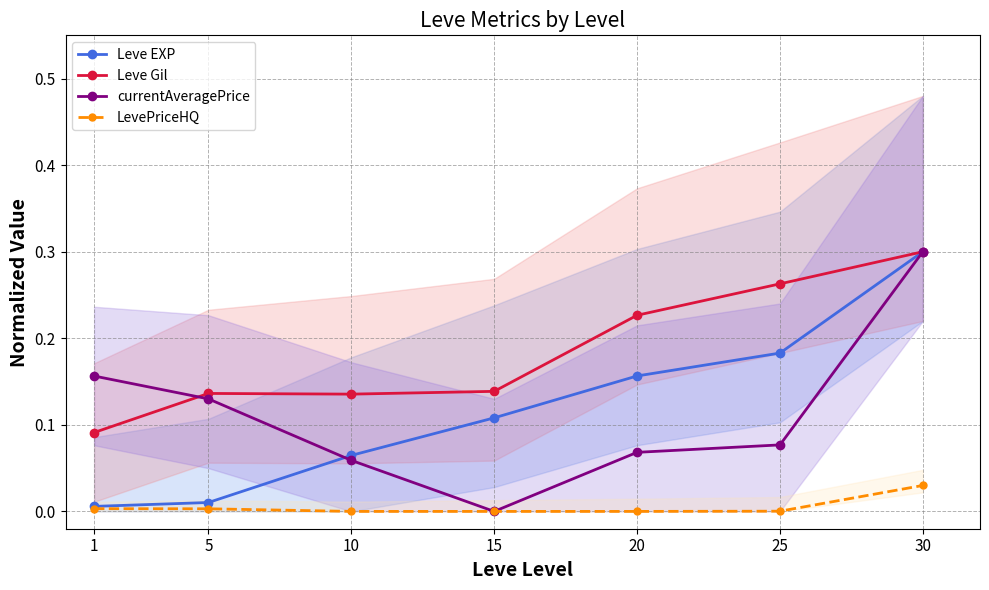

The value of Leve EXP at 25 is 0.2. True or false?

False